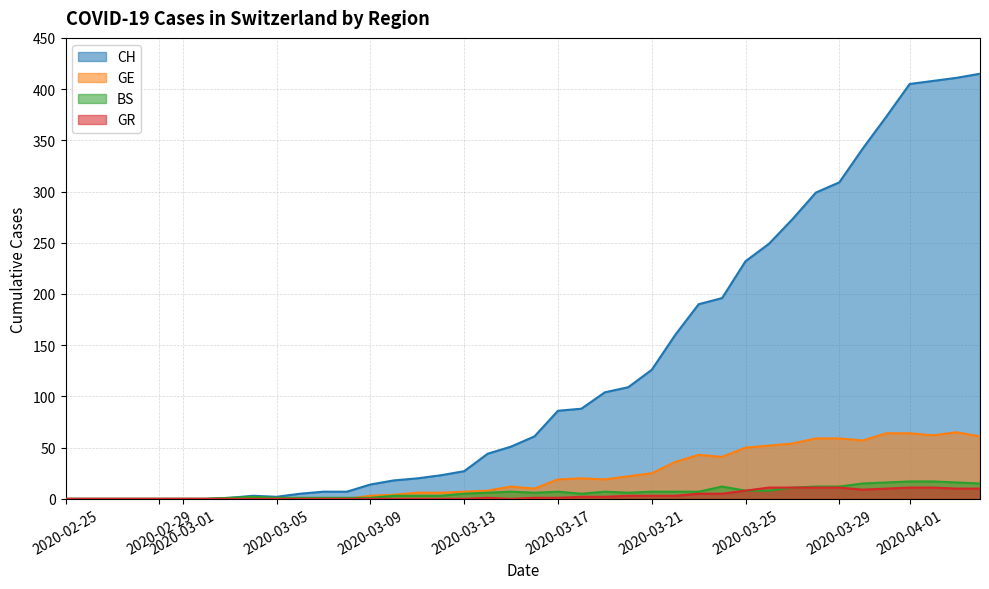

Which series has the largest range (max minus min)?

CH